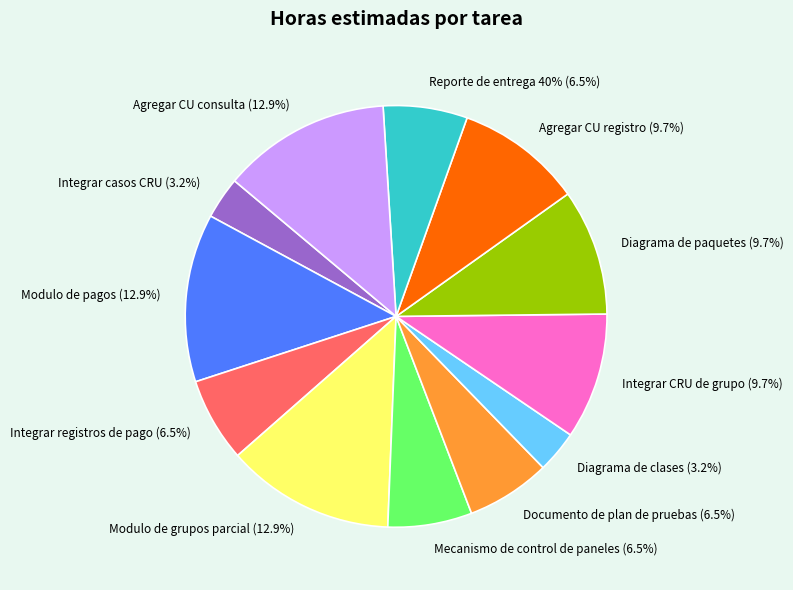

What is the largest slice in the pie chart?

Modulo de pagos